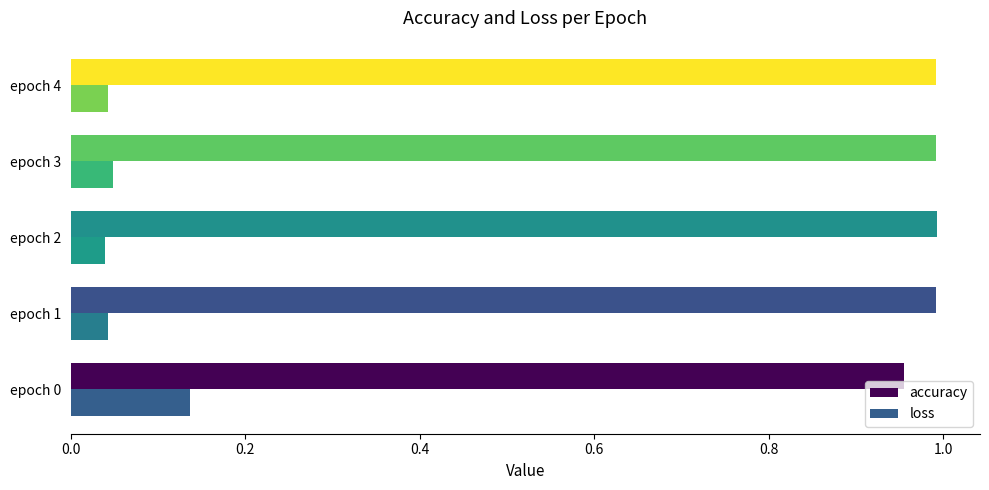

Count the loss values in the range 0 to 1.

5